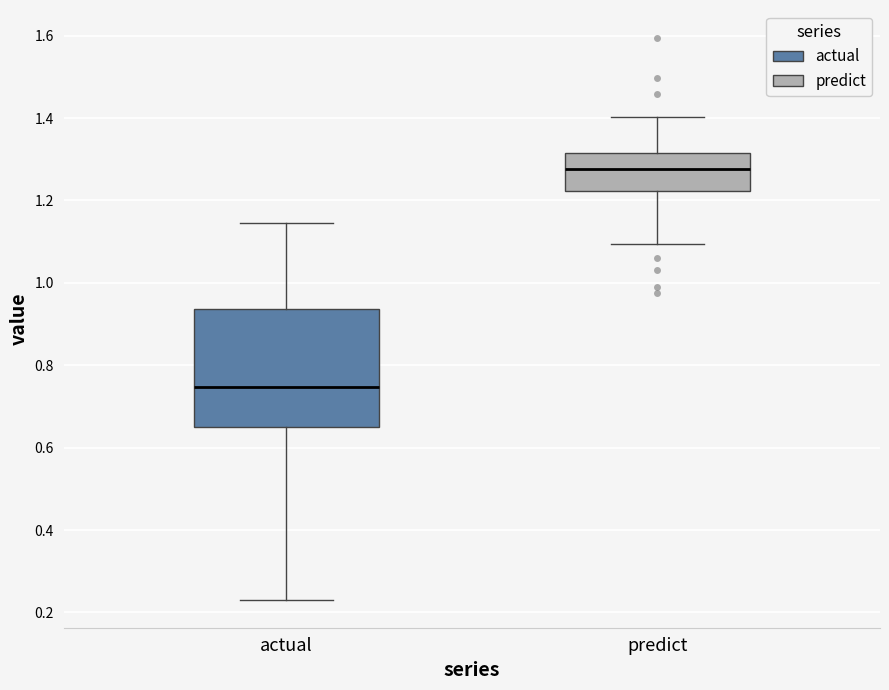

Where does the median line of the box for predict sit on the y-axis? The values are not printed on the chart, so give them approximately, as read against the axis.

1.28